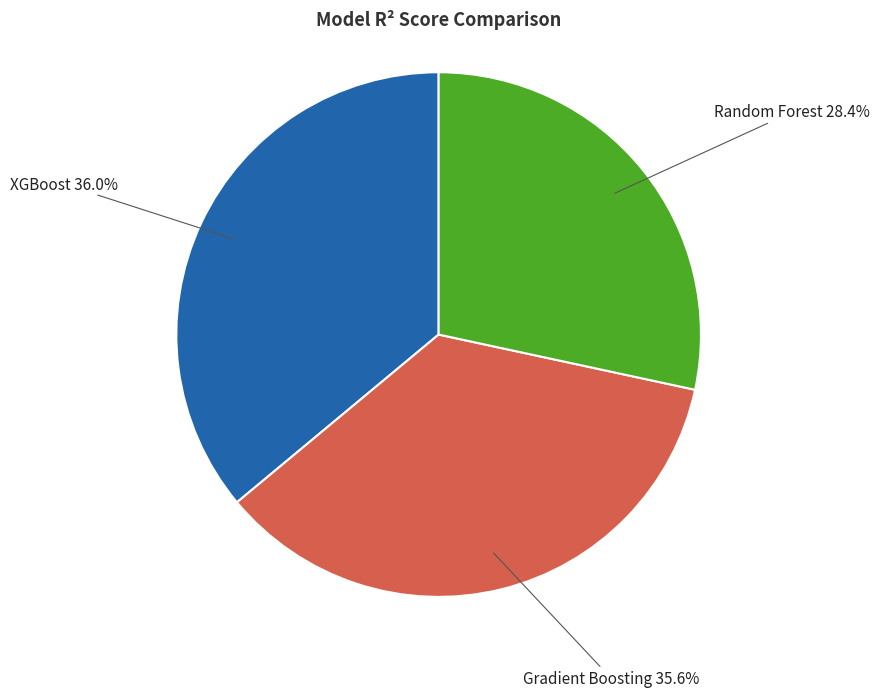

Is there a majority slice in this chart?

No